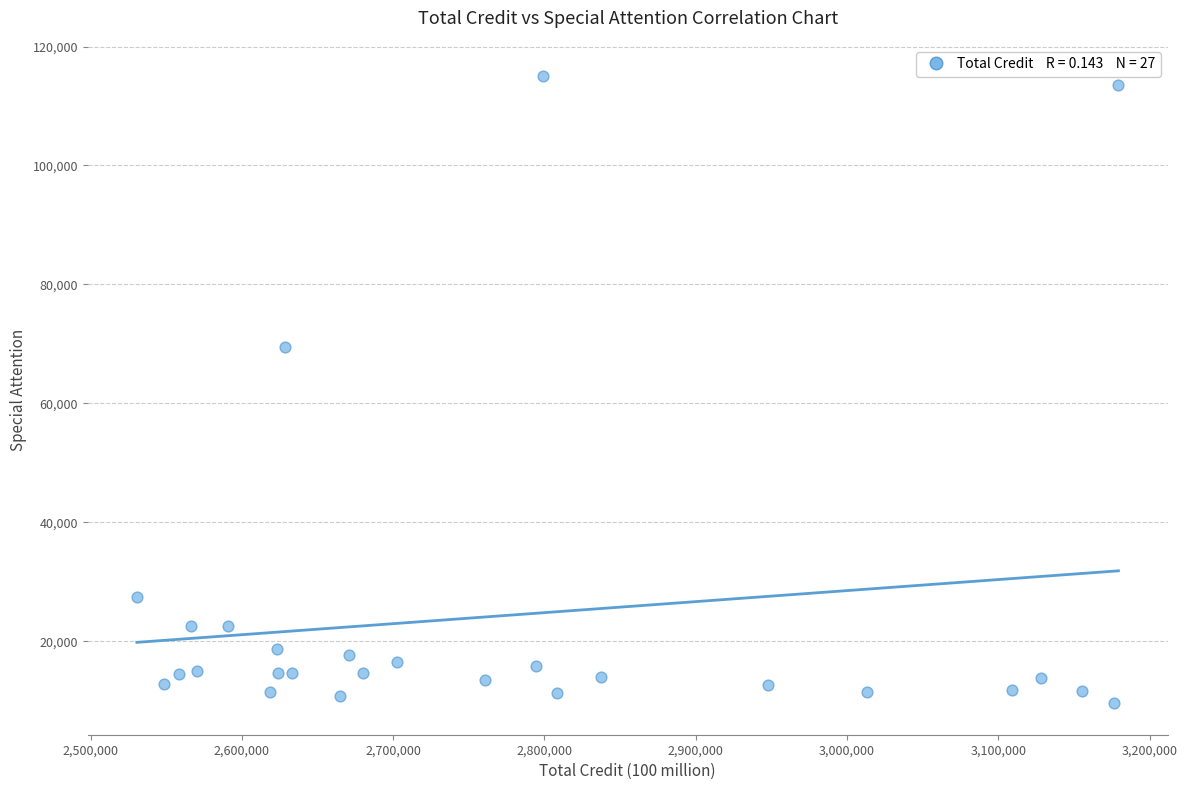

What is the range of Y values (max minus min)?

105420